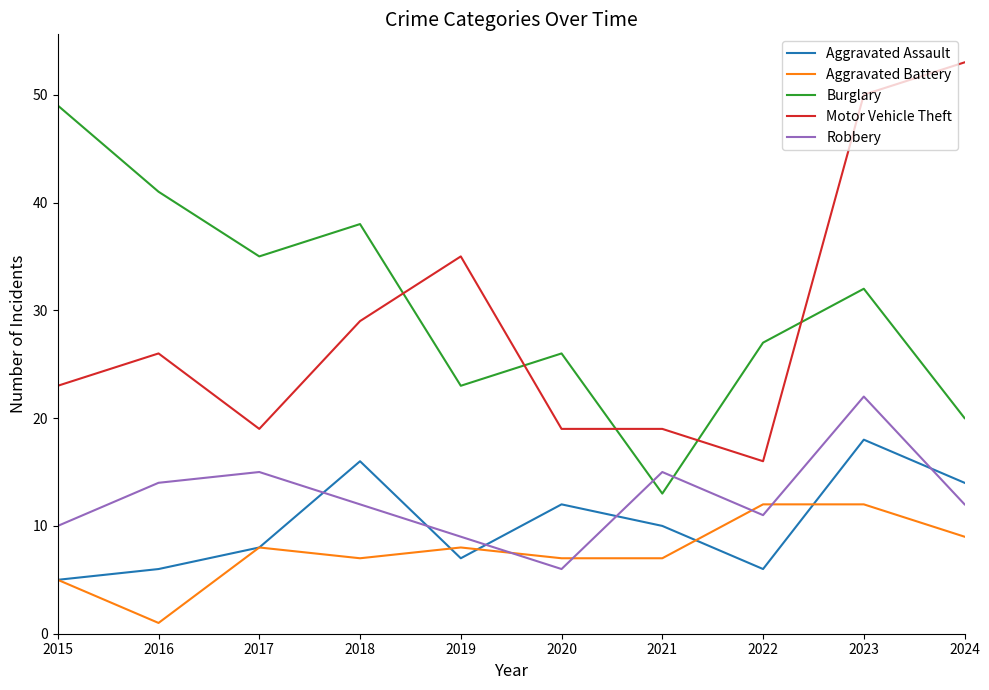

What is the maximum value for Motor Vehicle Theft?

53